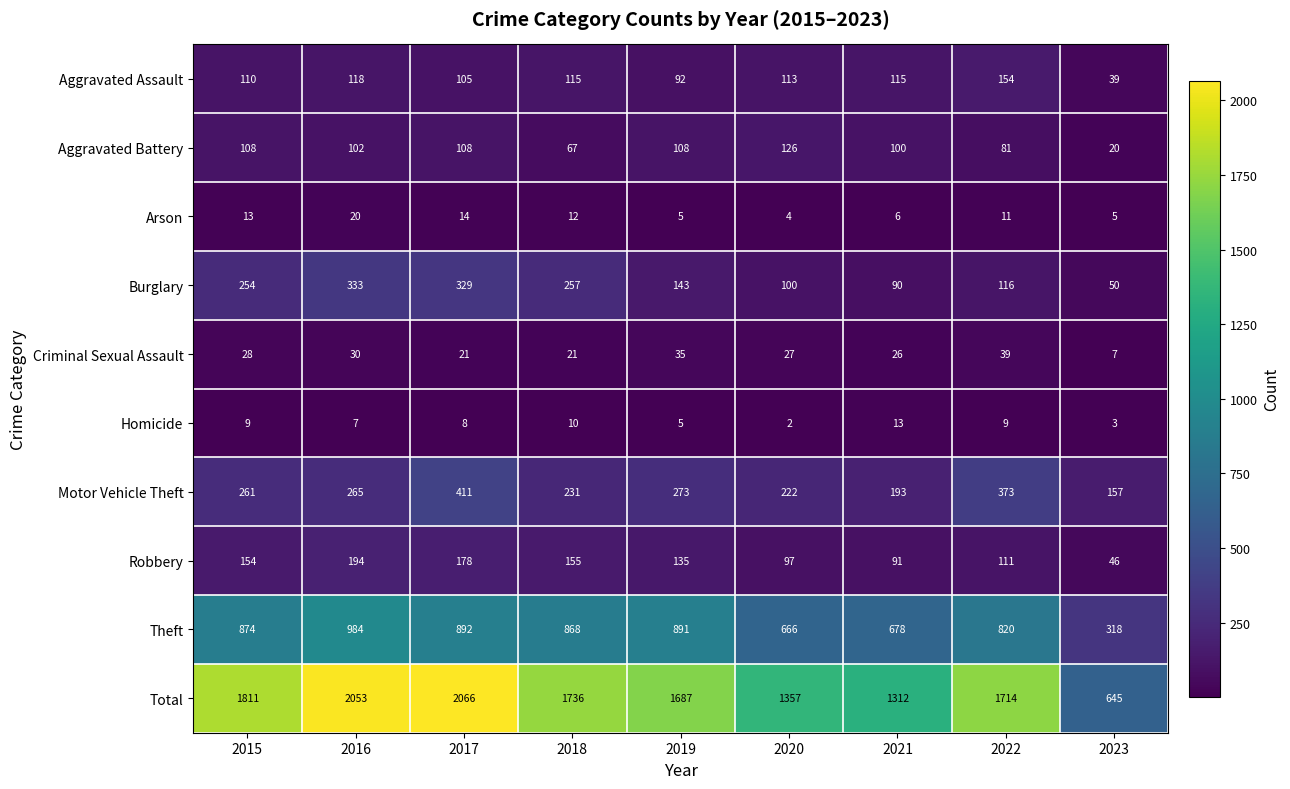

List the series in order of their peak value, lowest first.

Homicide, Arson, Criminal Sexual Assault, Aggravated Battery, Aggravated Assault, Robbery, Burglary, Motor Vehicle Theft, Theft, Total